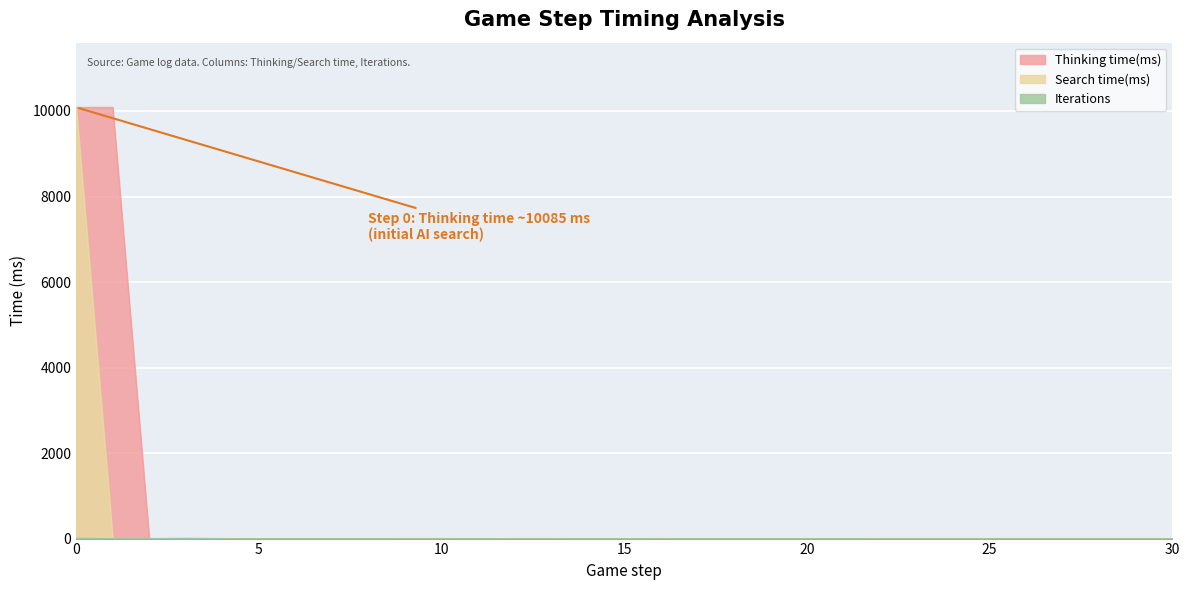

True or false: Search time(ms) and Iterations intersect in this chart.

False